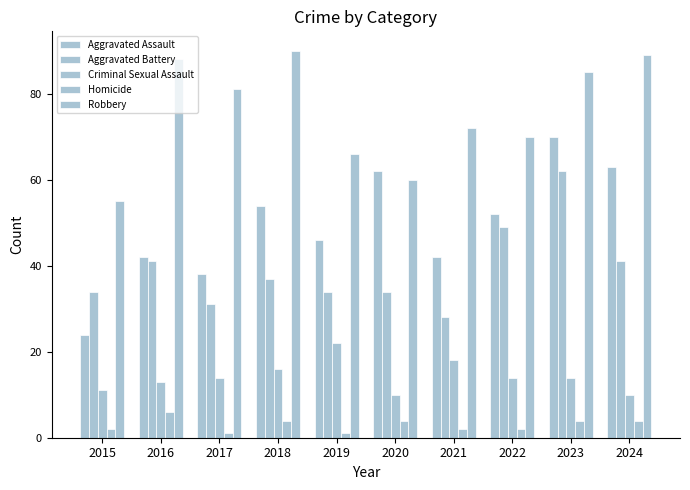

List the series in order of their peak value, highest first.

Robbery, Aggravated Assault, Aggravated Battery, Criminal Sexual Assault, Homicide